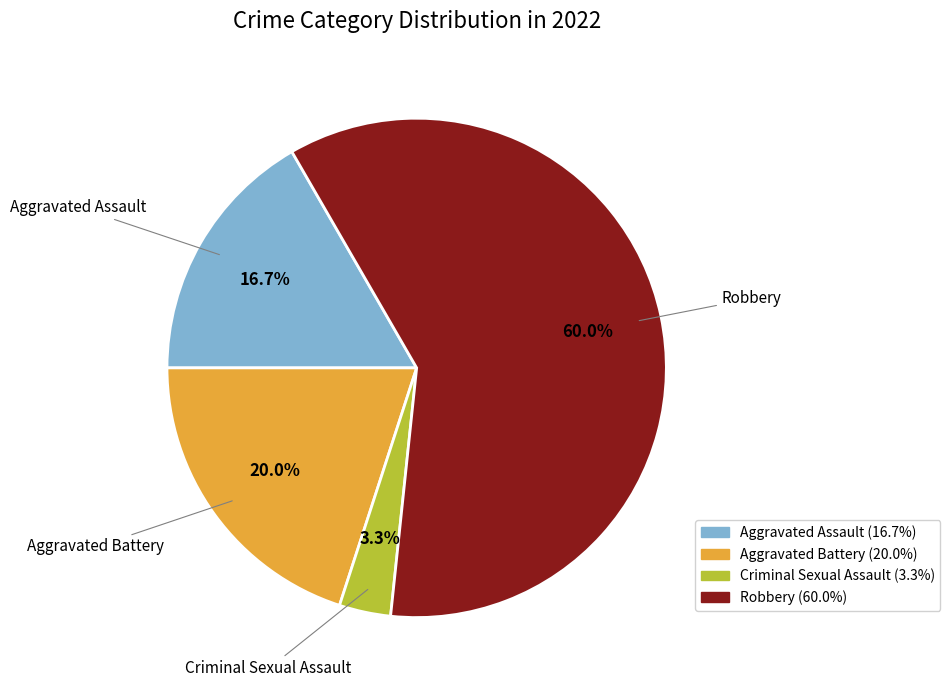

To the nearest percent, what percentage of the pie is Robbery?

60%